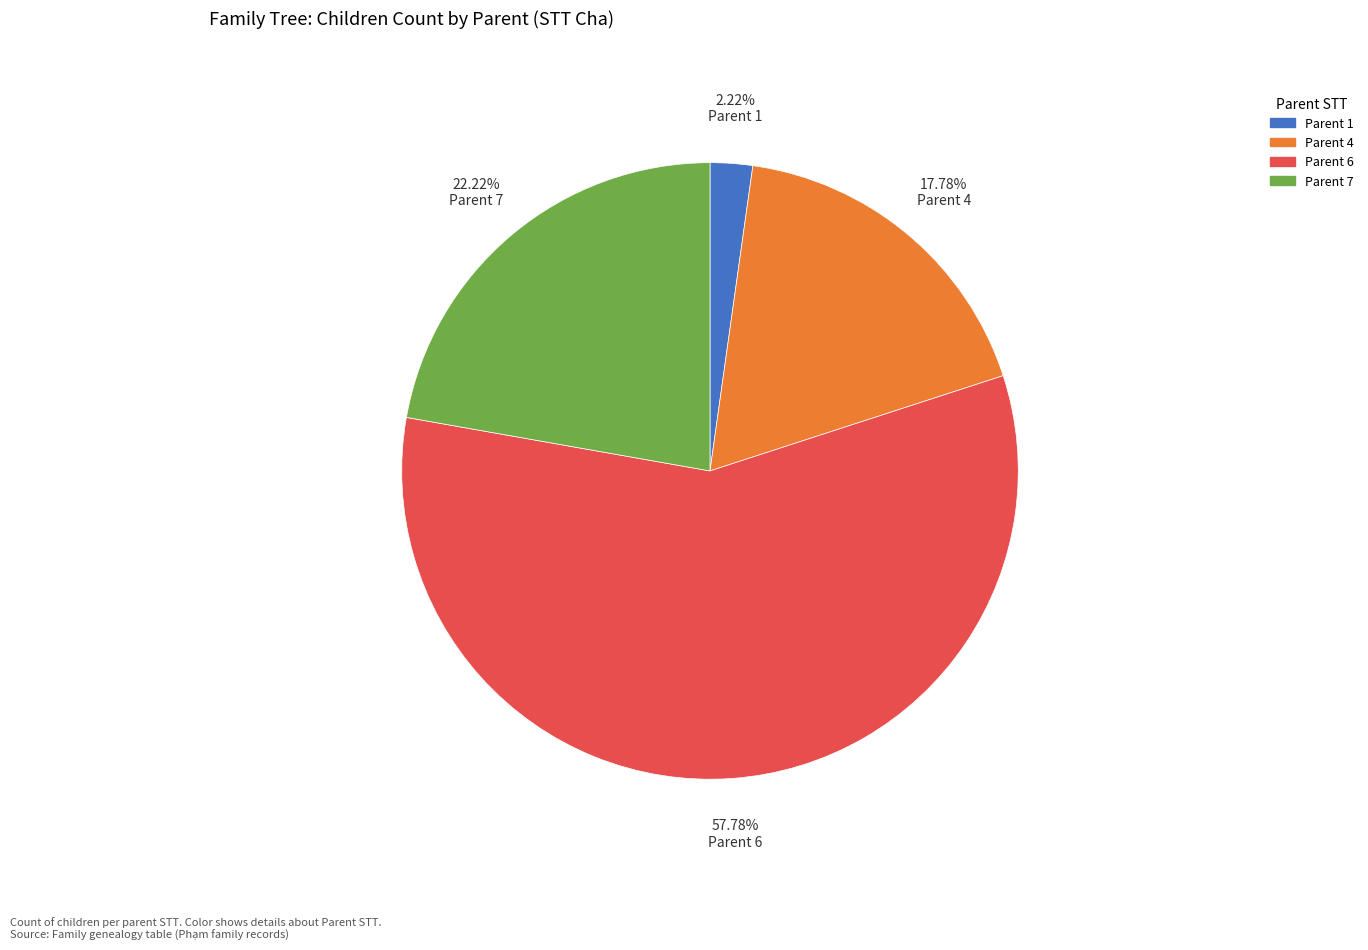

Does any single category account for the majority?

Yes